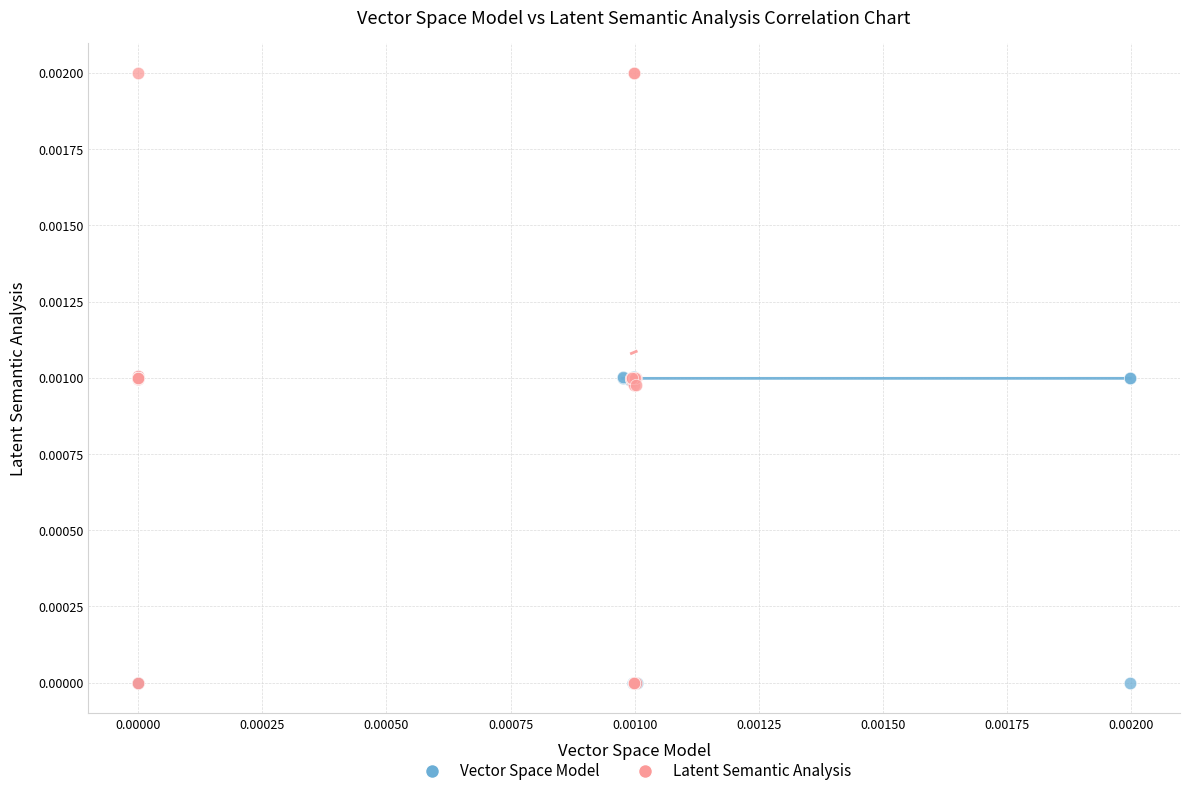

Which series has the widest spread of Y values?

Latent Semantic Analysis